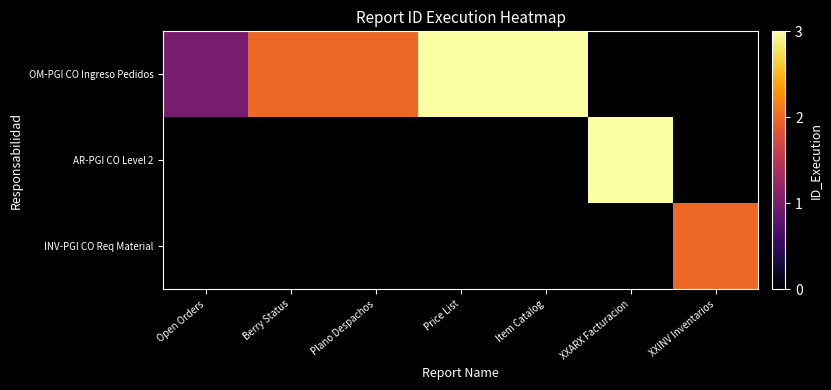

At which label does INV-PGI CO Req Material reach its minimum?

Open Orders